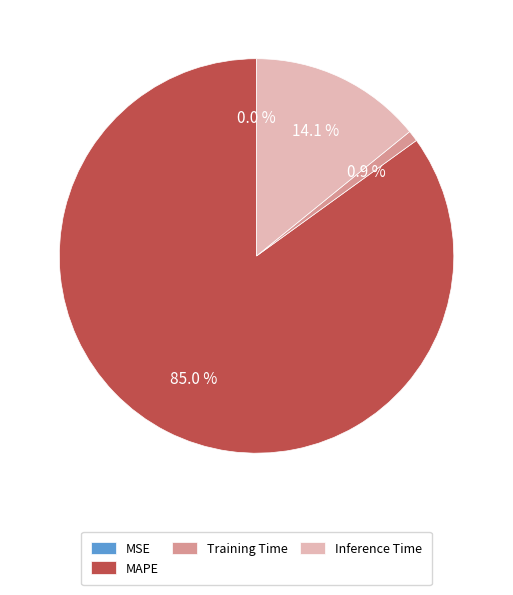

How much of the chart is everything except MAPE?

15.0%